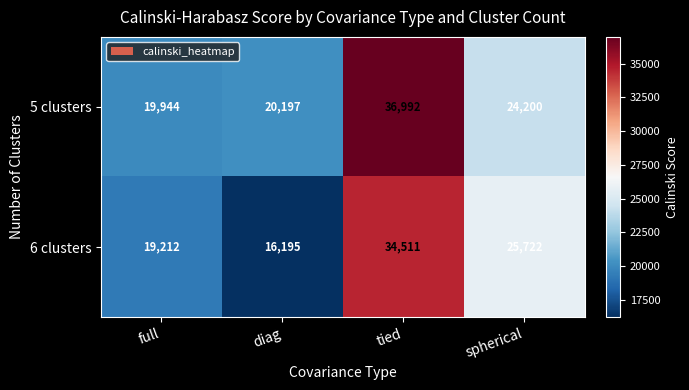

List the series in order of their overall mean, highest first.

5 clusters, 6 clusters